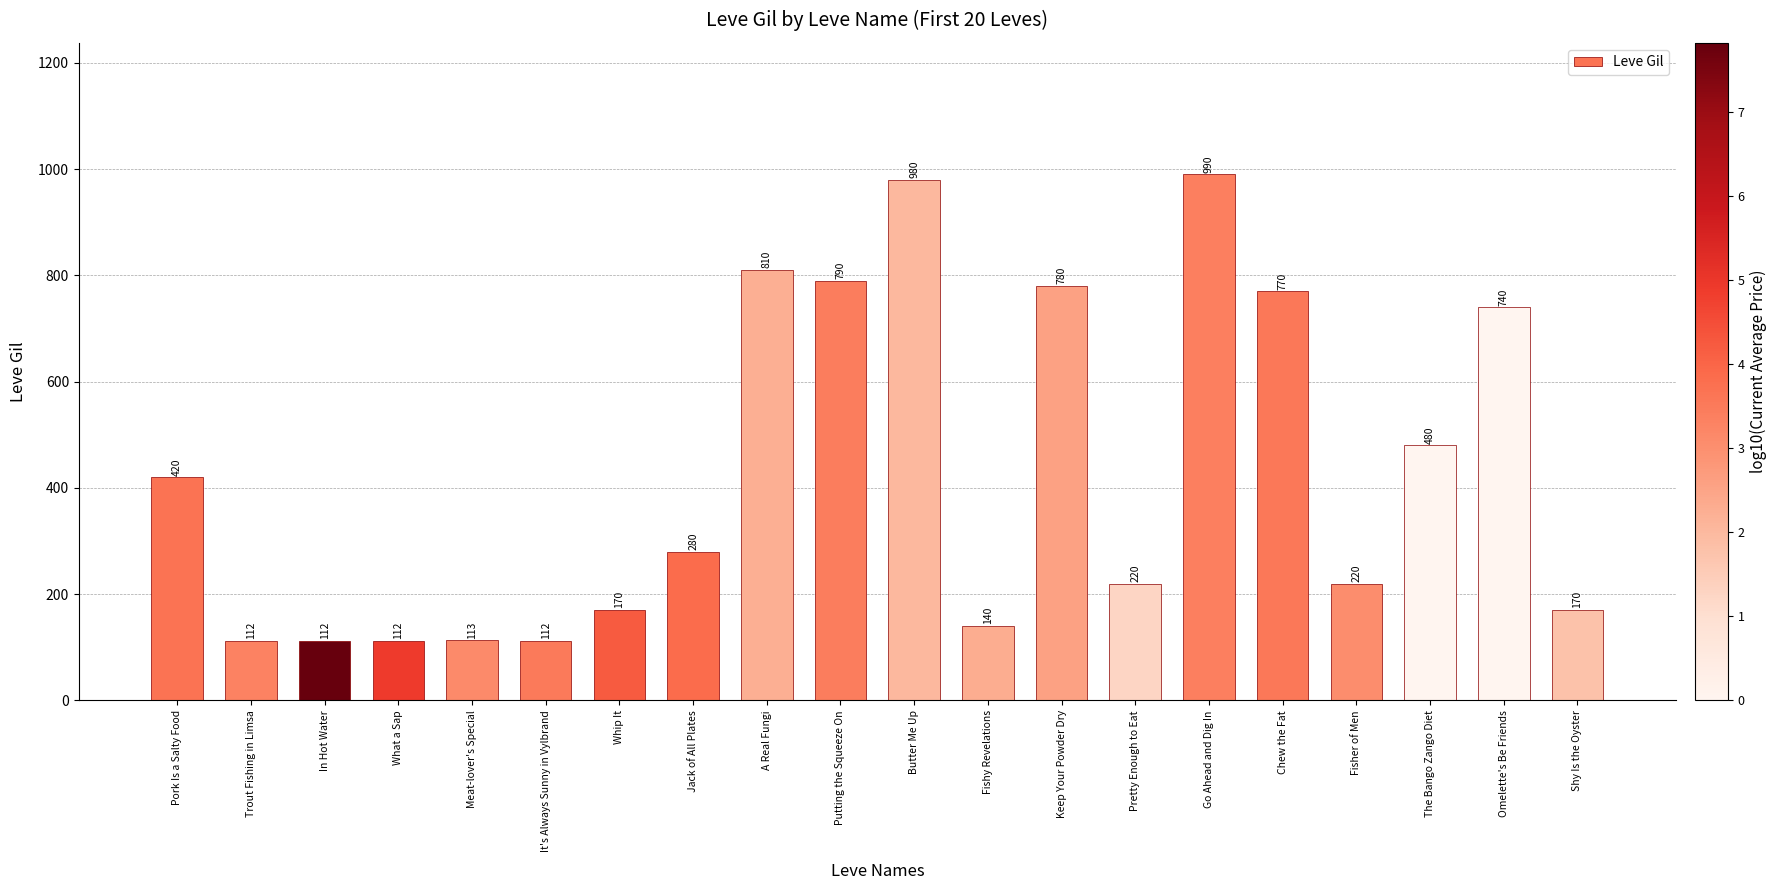

Approximately how many times larger is the value at What a Sap compared to Fisher of Men?

0.5